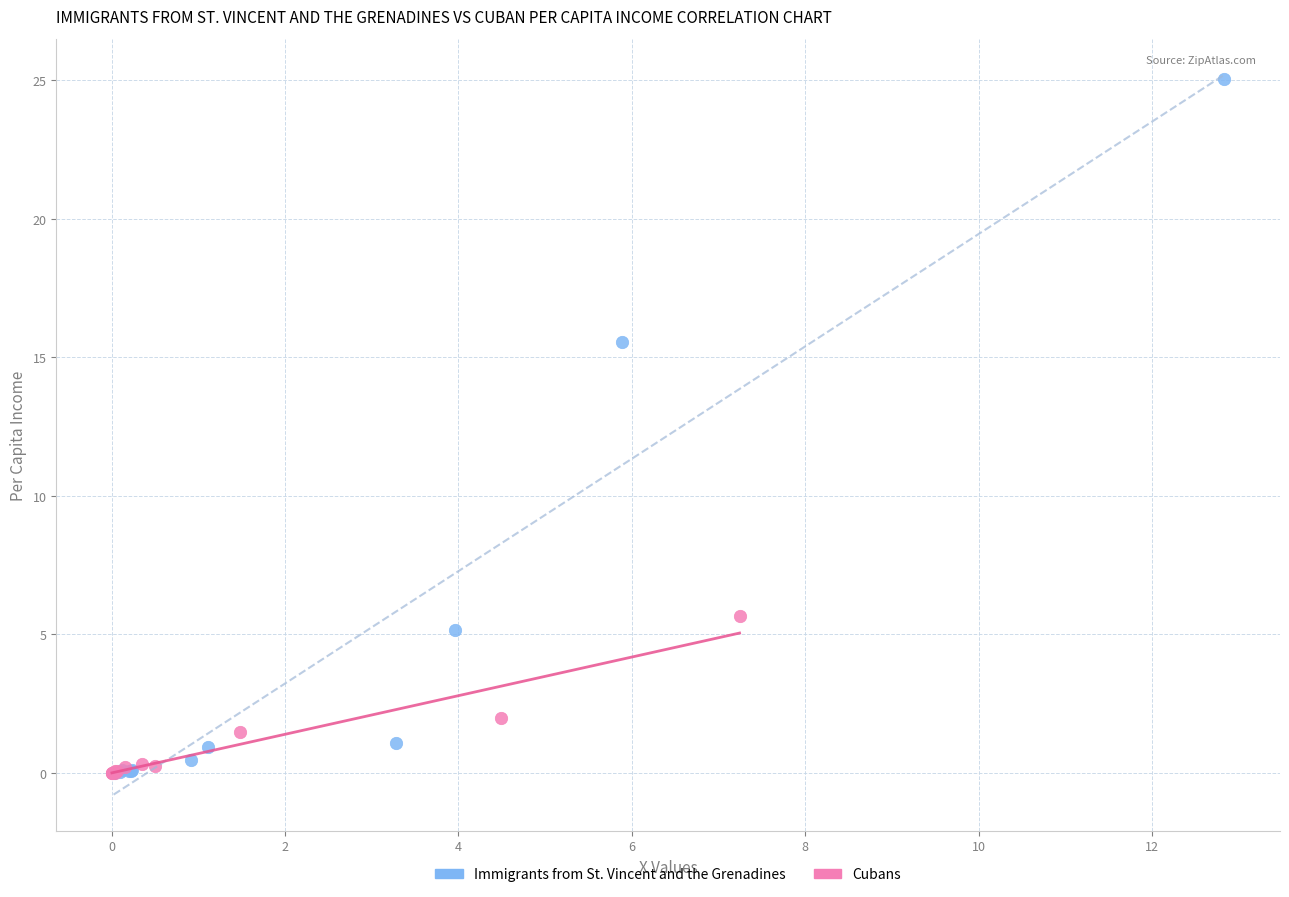

Which series has the largest Y range (max minus min)?

Immigrants from St. Vincent and the Grenadines